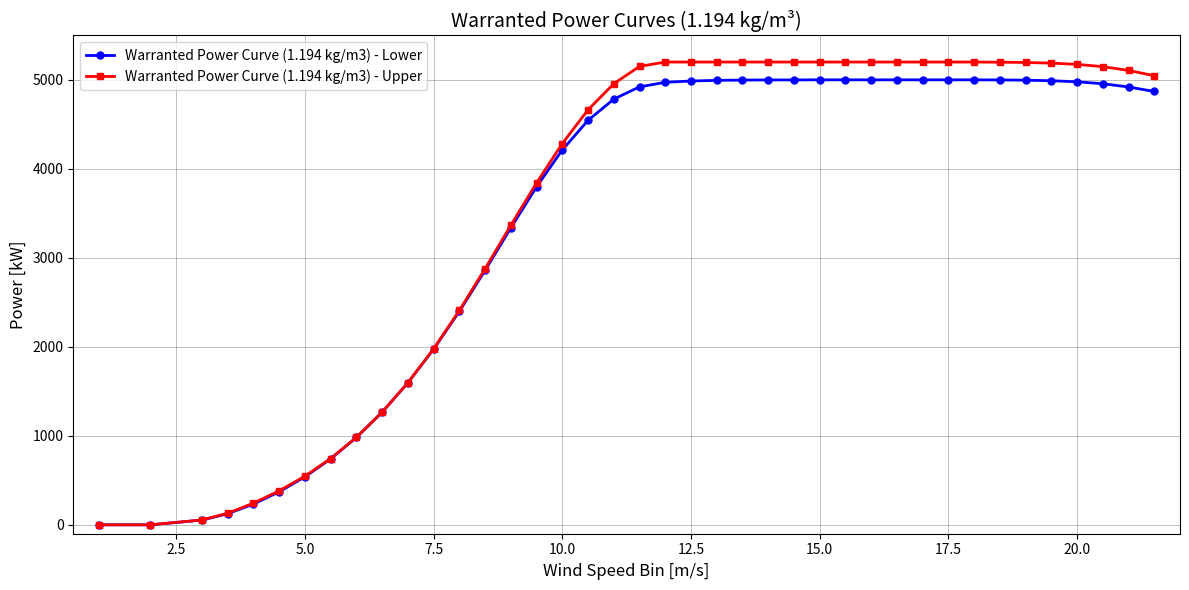

What is the maximum value for Warranted Power Curve (1.194 kg/m3) - Upper?

5200